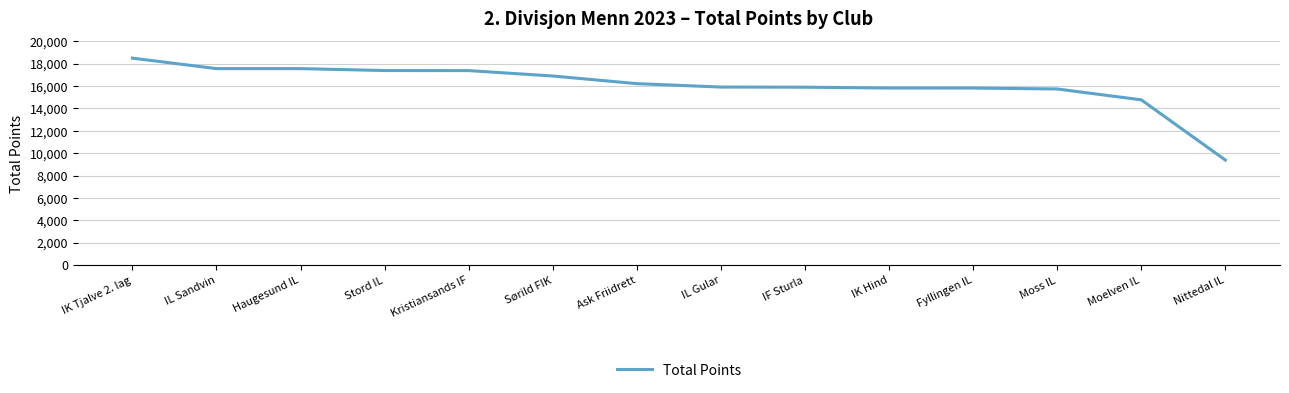

Which category has the highest value across all series?

IK Tjalve 2. lag